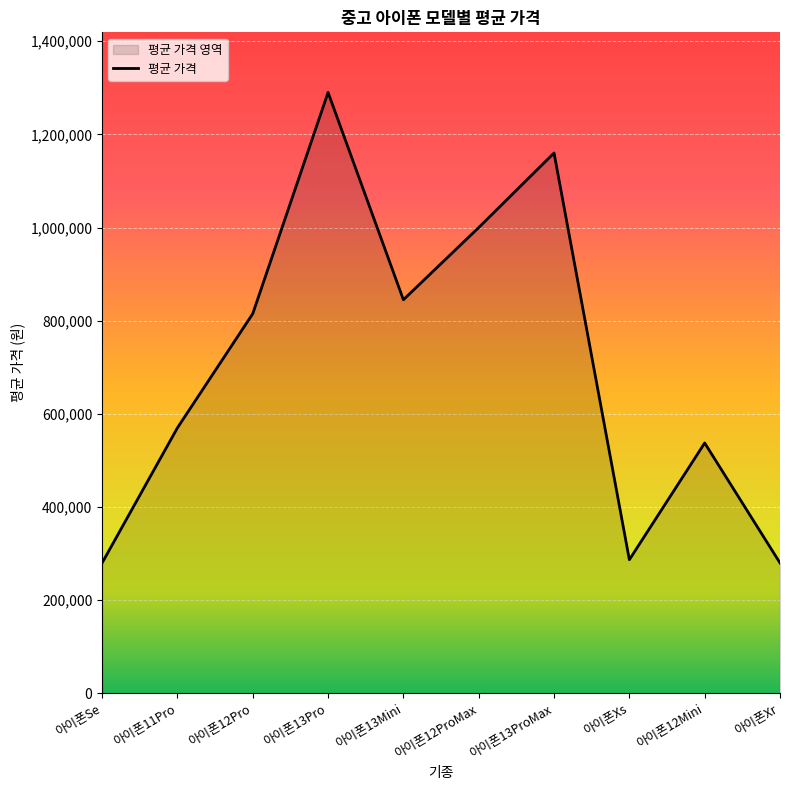

What is the label of the 2nd point from the left?

아이폰11Pro